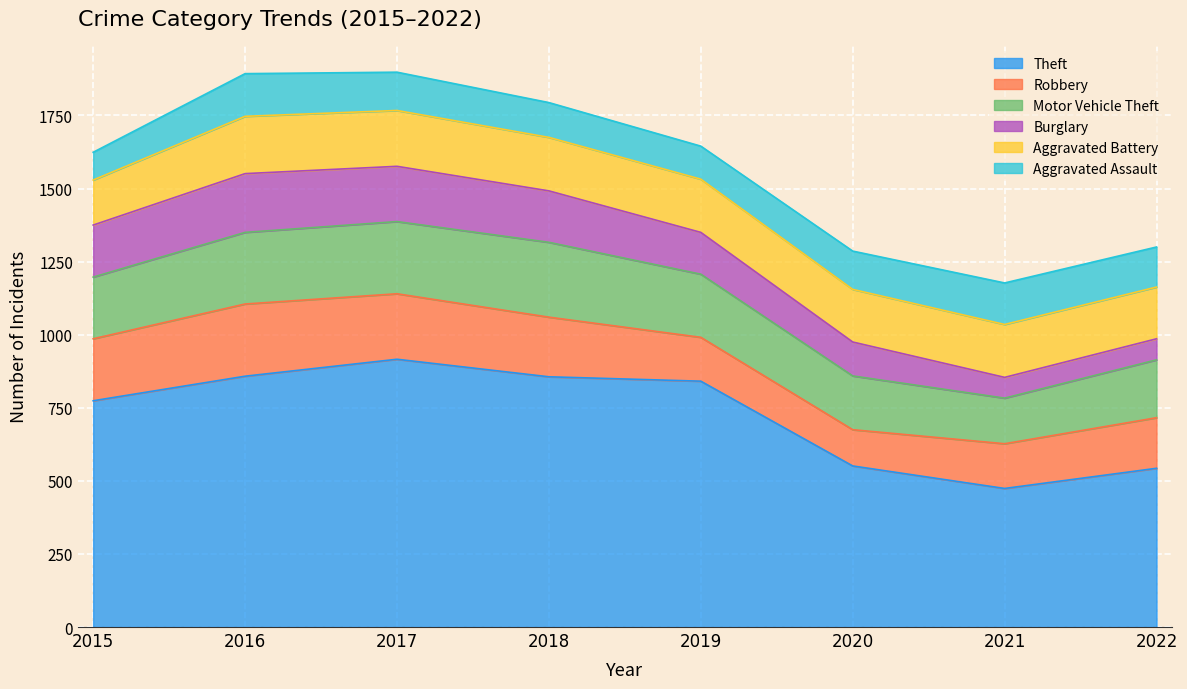

True or false: Aggravated Assault and Aggravated Battery intersect in this chart.

False